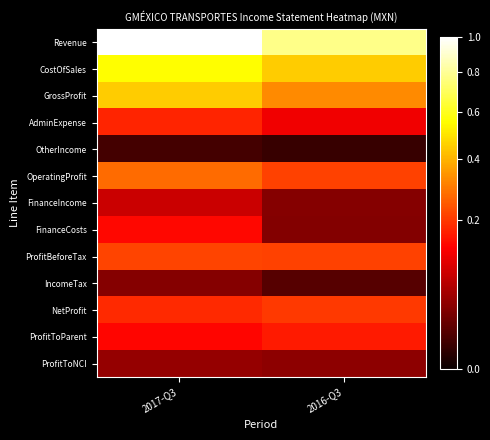

What is the total value across all series at 2017-Q3?

3.3